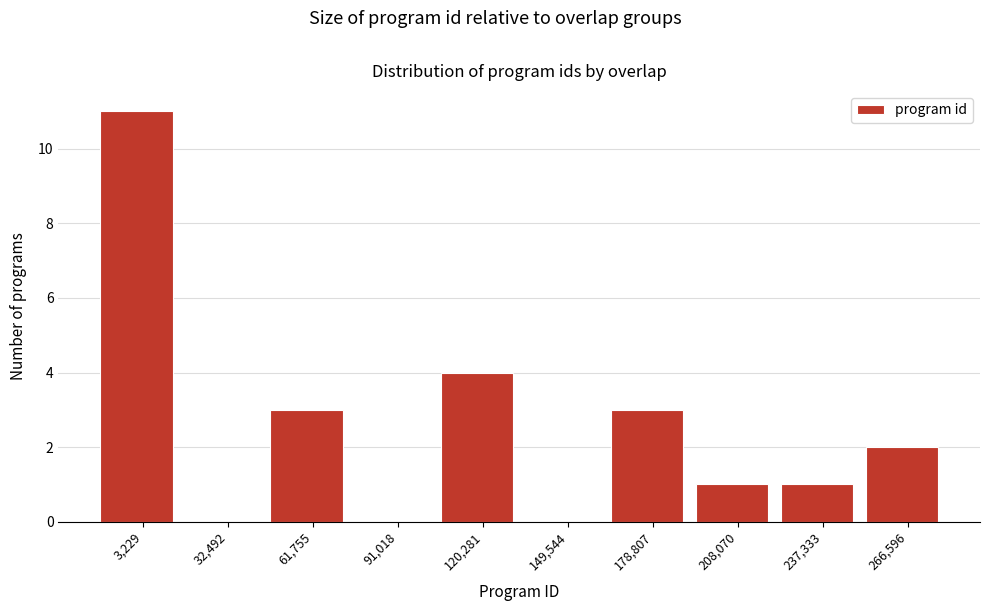

Reading left to right, list all the values displayed in this chart.

3,229=11	32,492=0	61,755=3	91,018=0	120,281=4	149,544=0	178,807=3	208,070=1	237,333=1	266,596=2